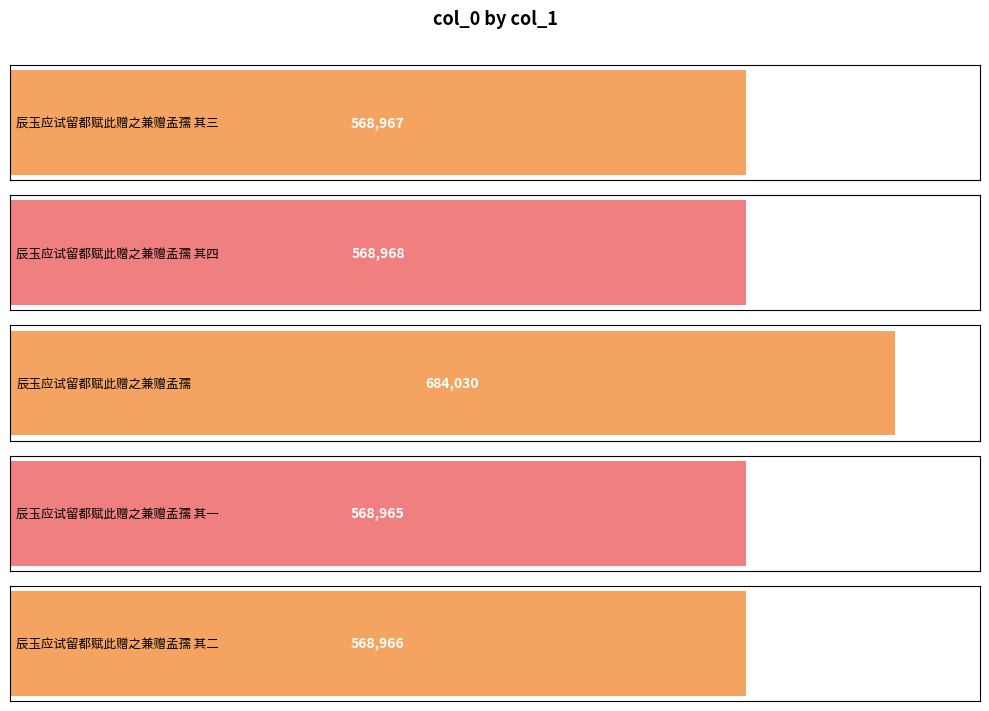

Are the bars grouped side by side (vs. stacked)?

No